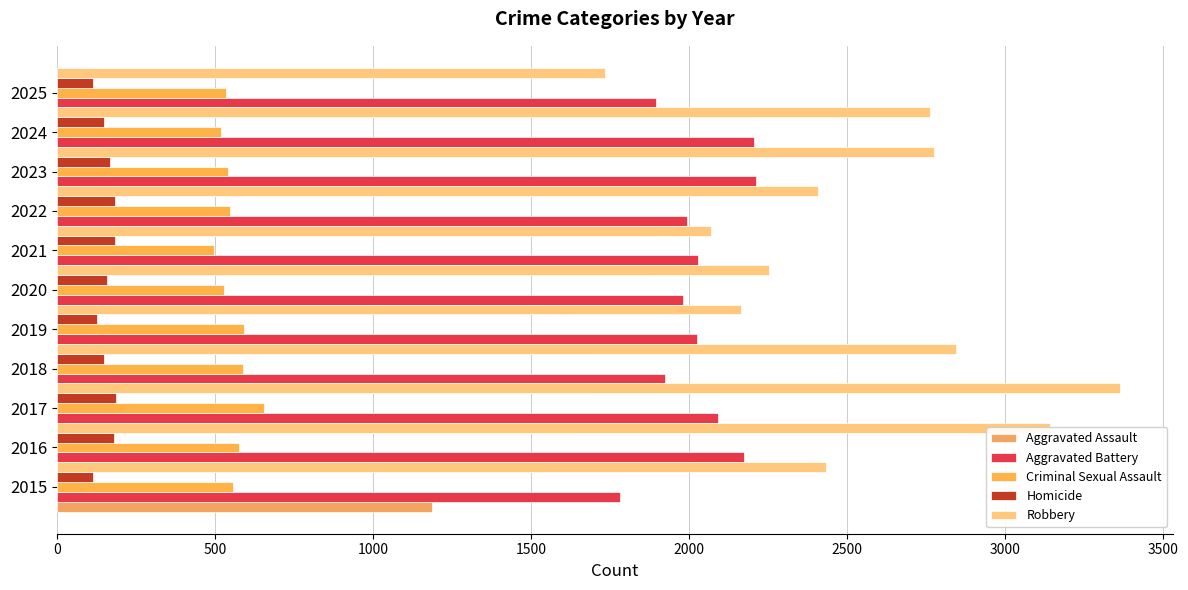

What is the difference between the second highest and second lowest values in the Criminal Sexual Assault series?

73